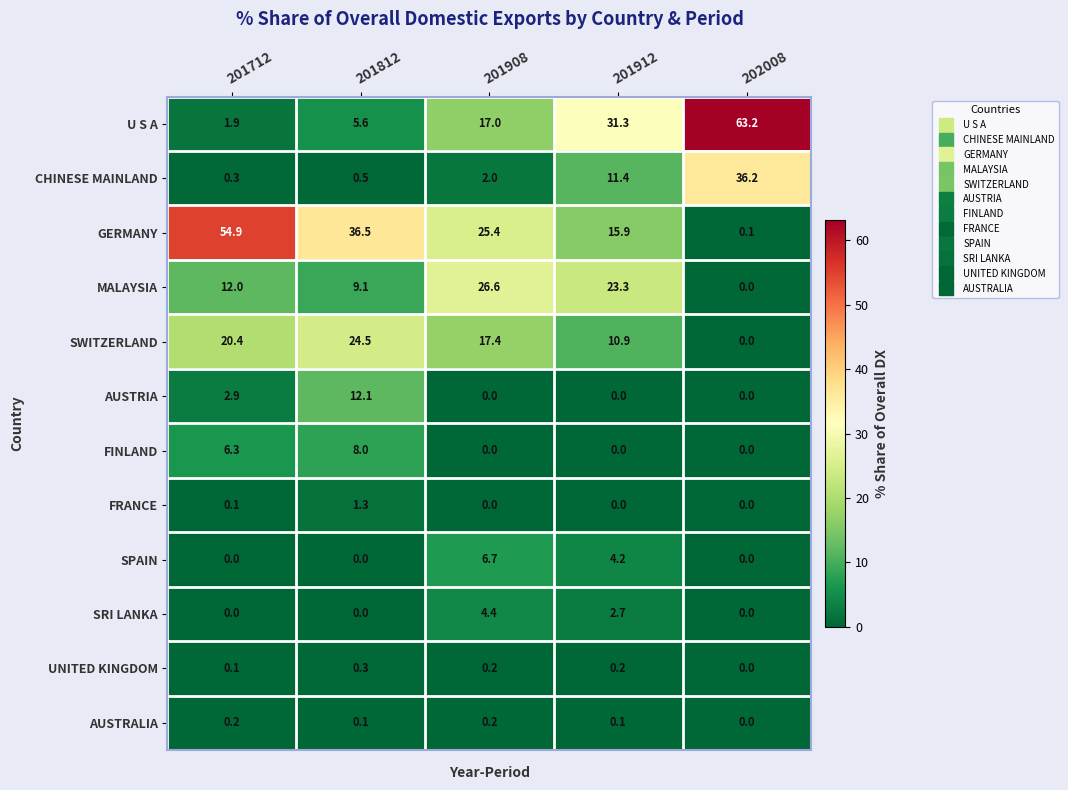

What is the sum of the CHINESE MAINLAND values at 202008 and 201812?

36.7